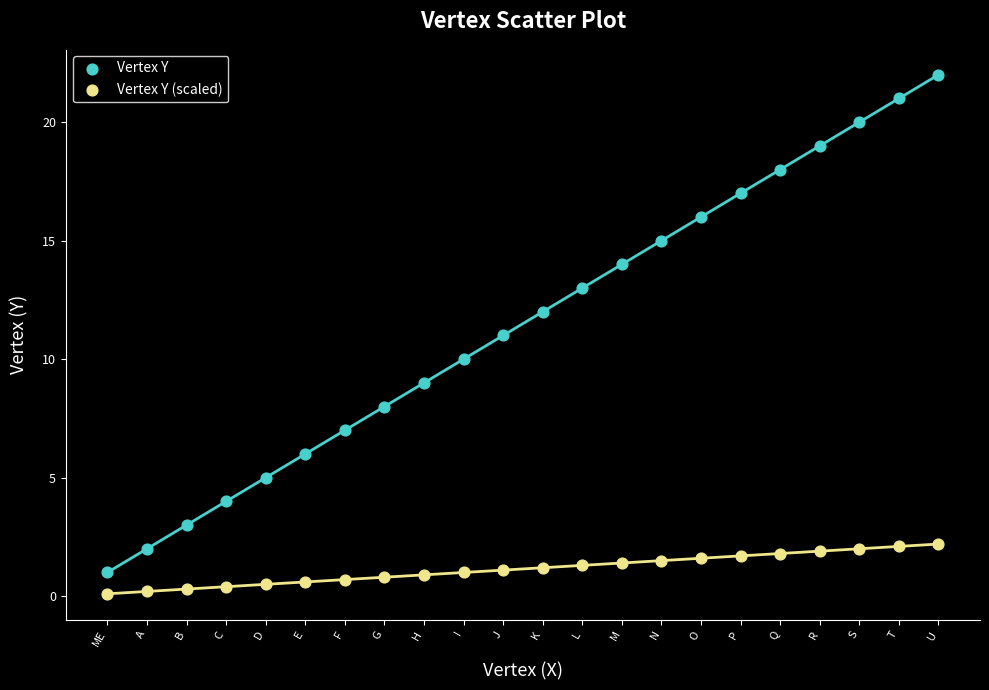

Across all data points, what is the range of X values (max minus min)?

21.0